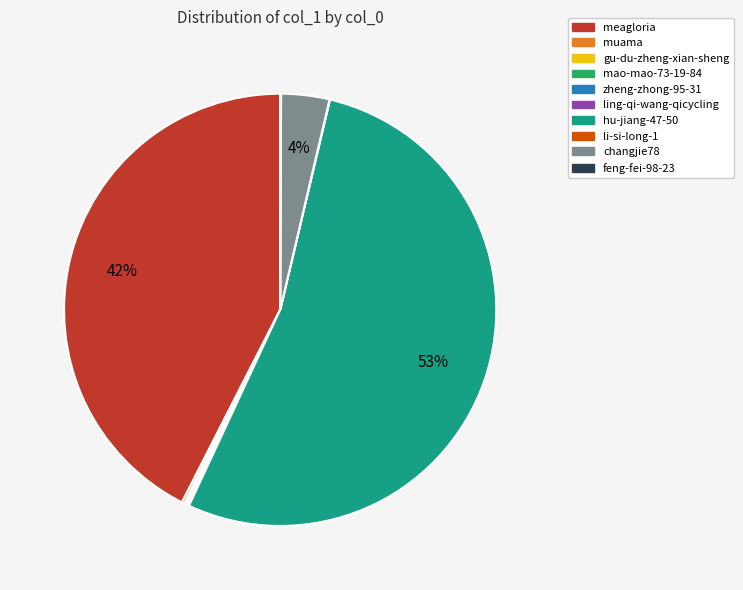

To the nearest percent, what is the average slice percentage?

10%